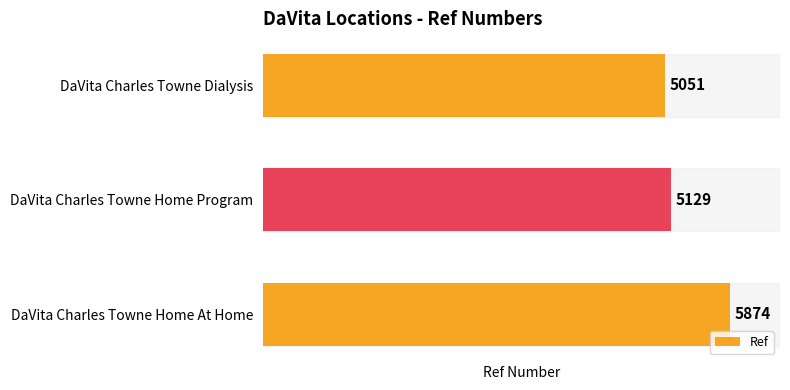

What is the average value?

5351